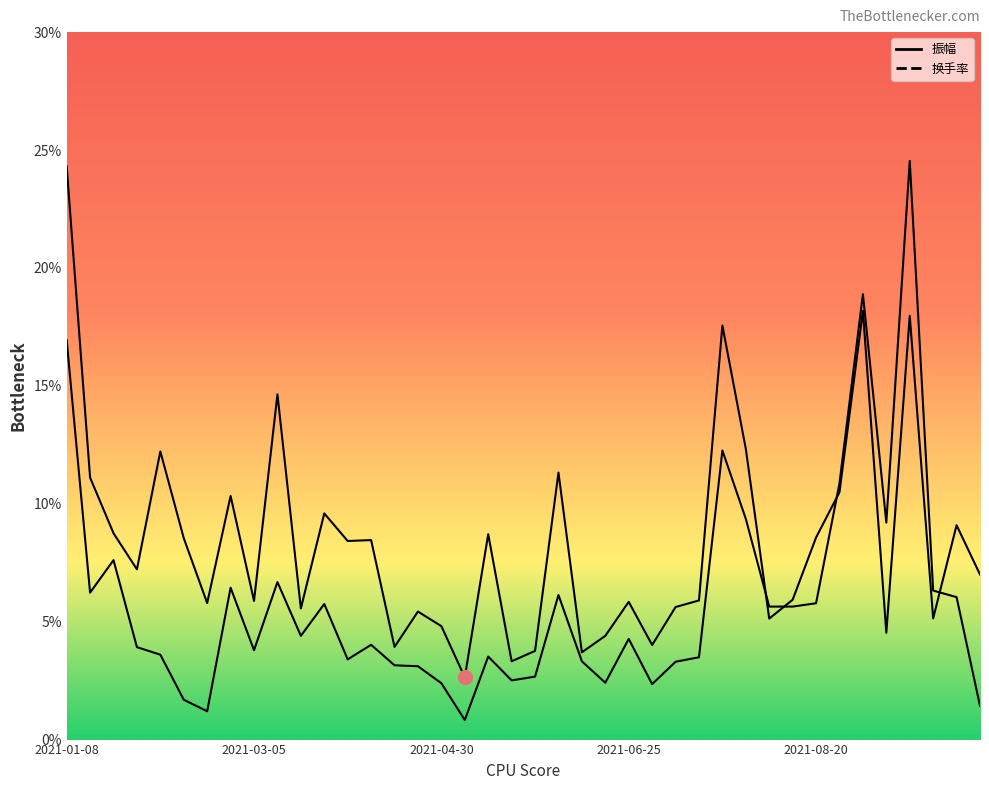

How many lines are shown in the chart?

2